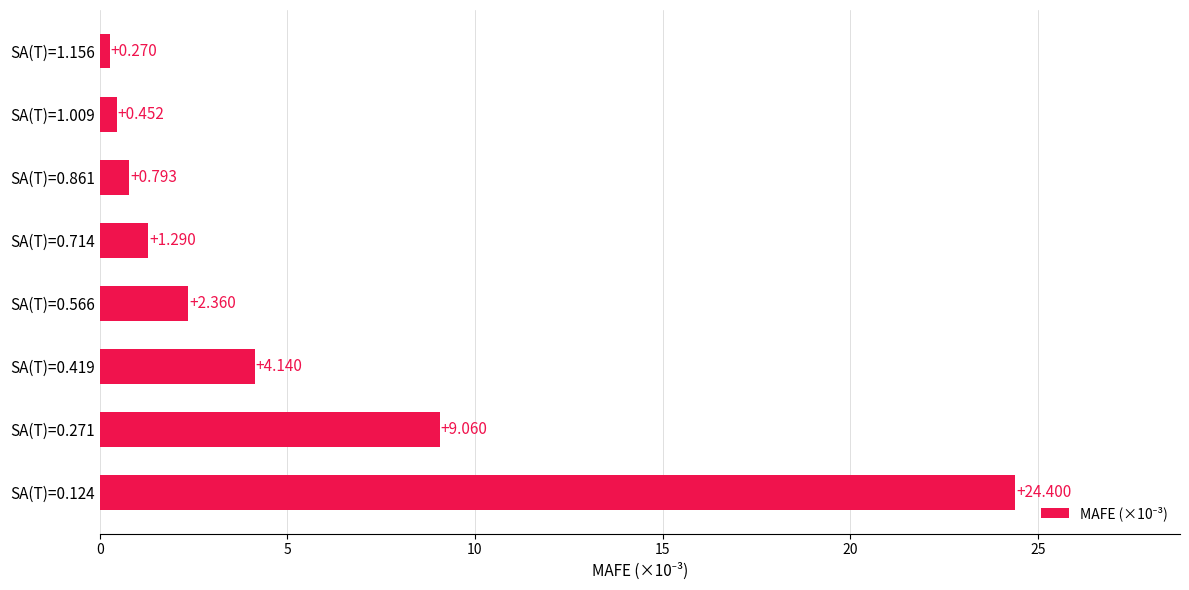

List the labels in order of value, largest first.

SA(T)=0.124, SA(T)=0.271, SA(T)=0.419, SA(T)=0.566, SA(T)=0.714, SA(T)=0.861, SA(T)=1.009, SA(T)=1.156